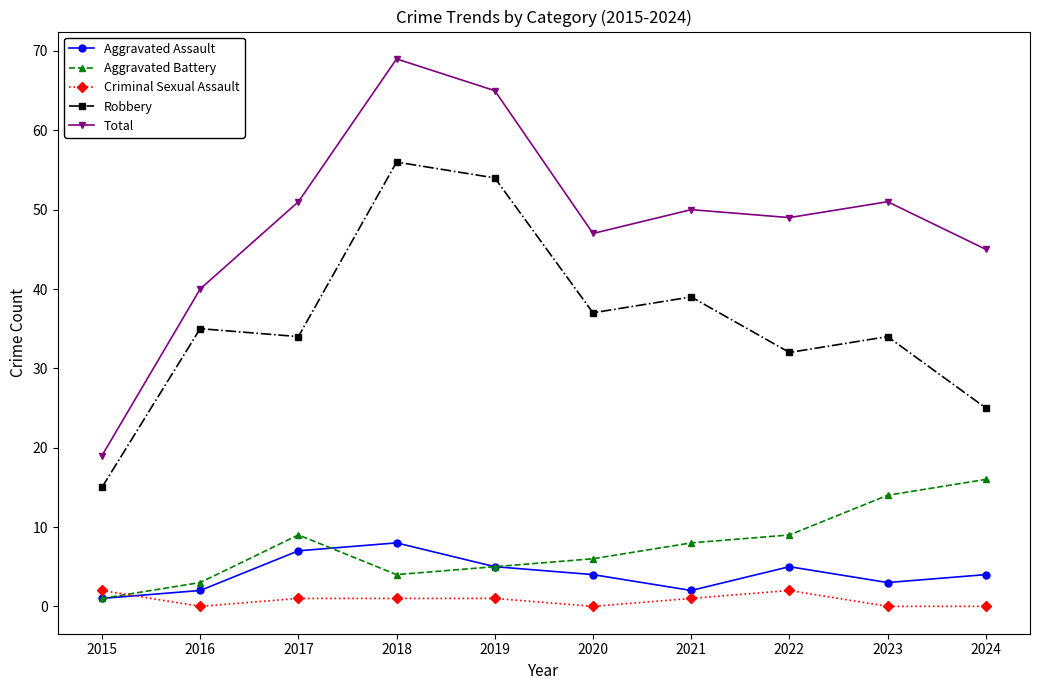

True or false: Aggravated Assault has more than 1 interior local peaks.

True